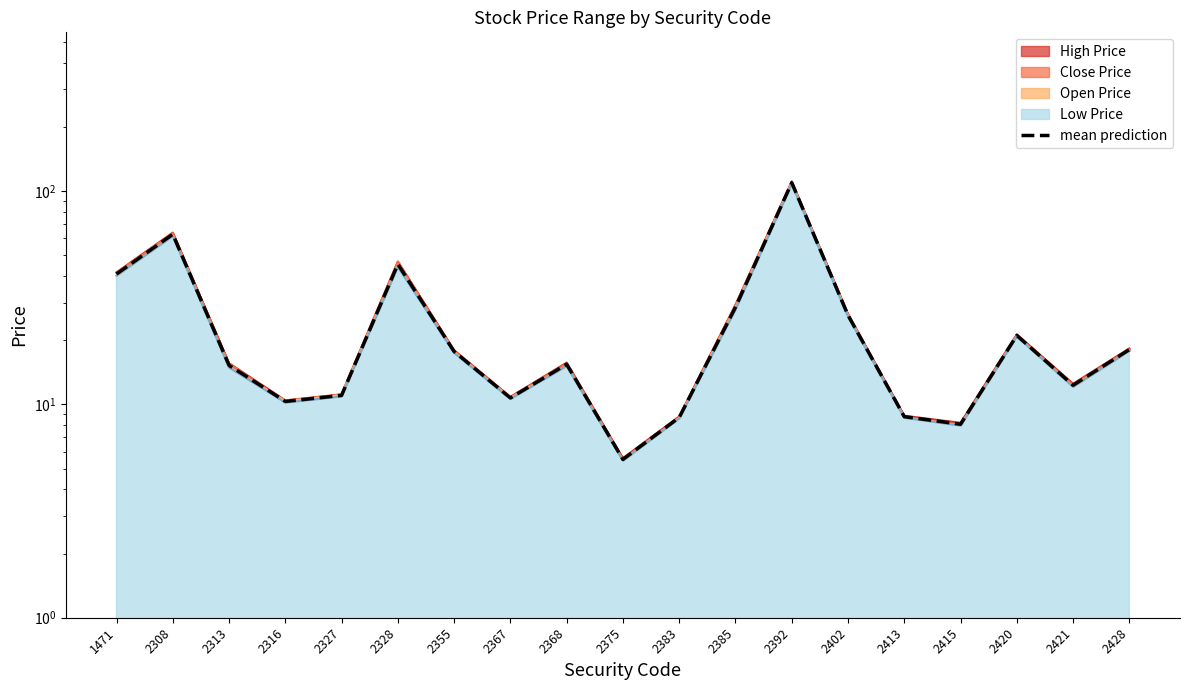

What is the maximum value shown in the chart?

109.5